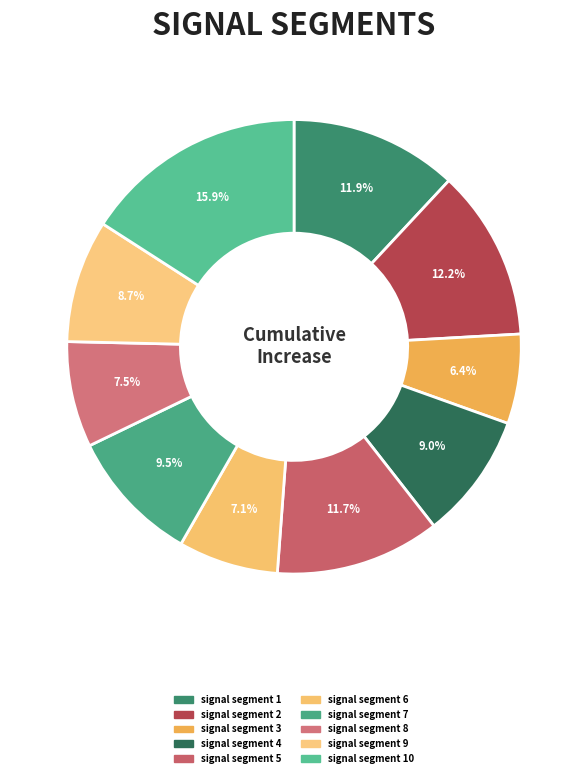

How many slices are in this pie chart?

10